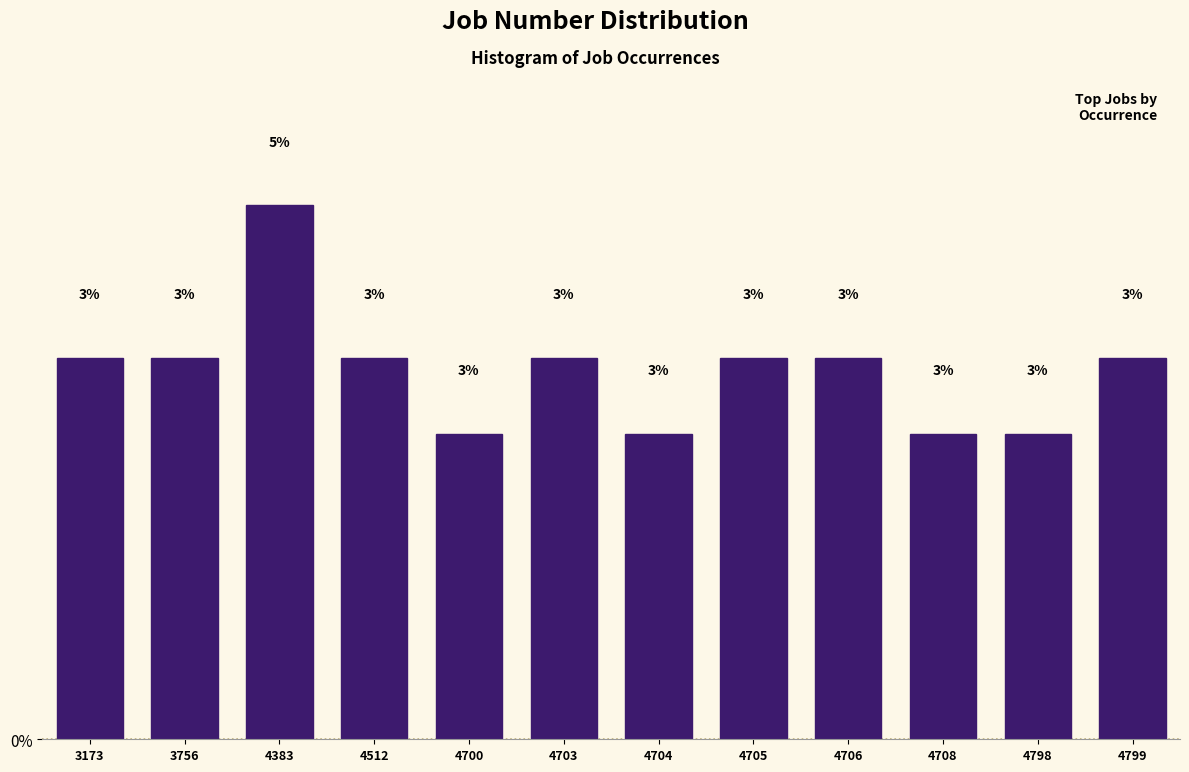

Does the chart contain any negative values?

No